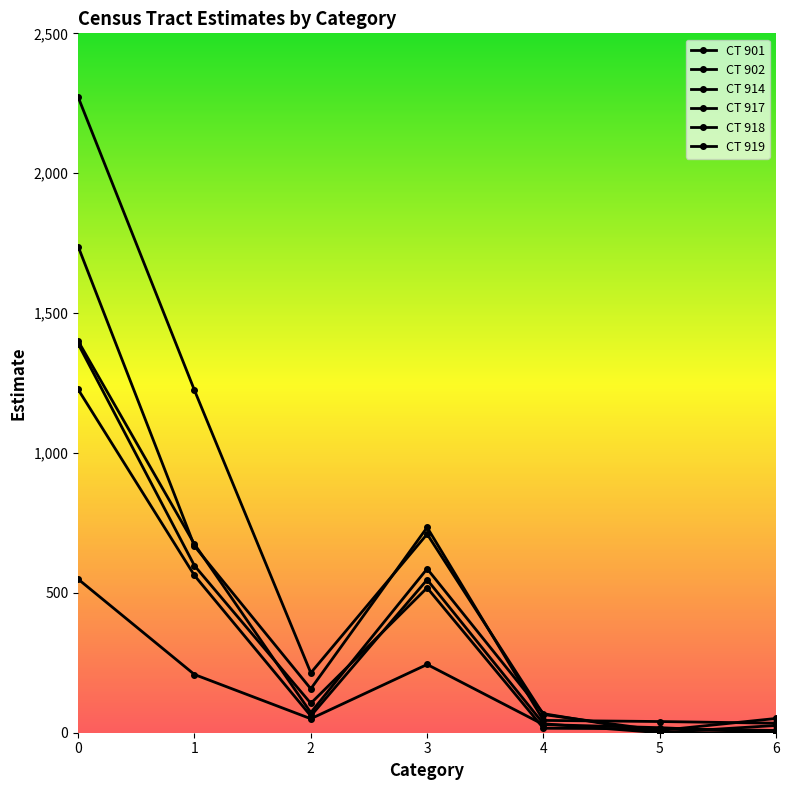

Count the number of data series in this chart.

6